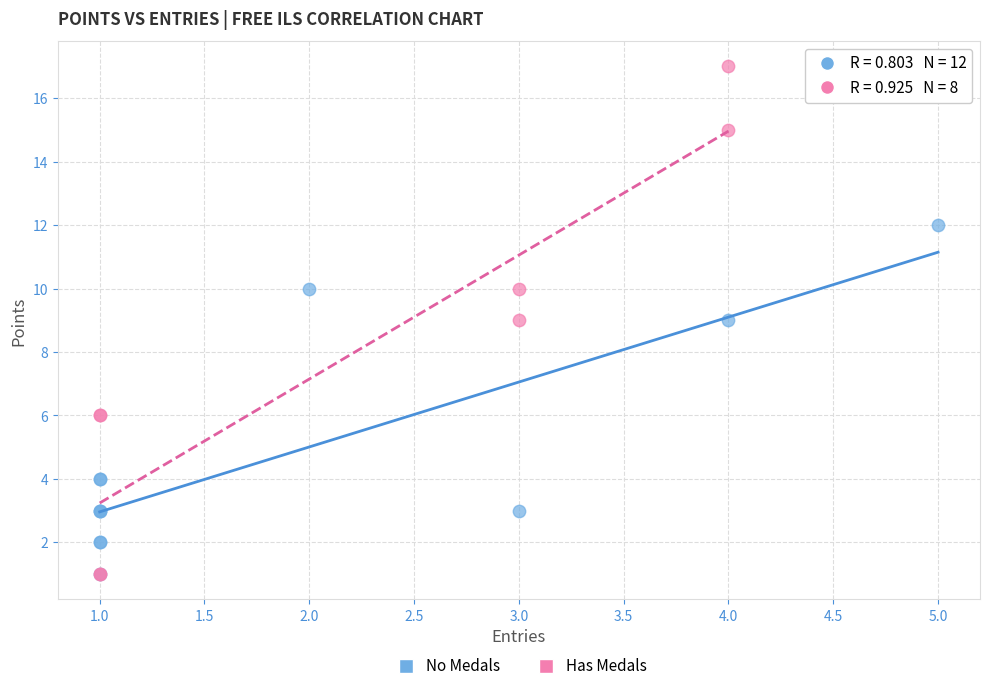

Which series reaches the maximum Y coordinate?

Has Medals